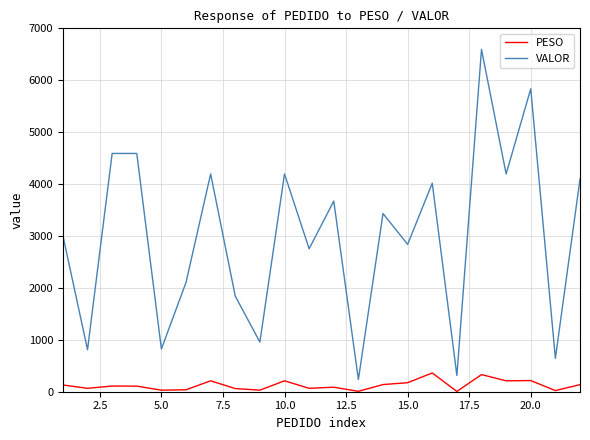

What is the maximum value shown in the chart?

6594.0